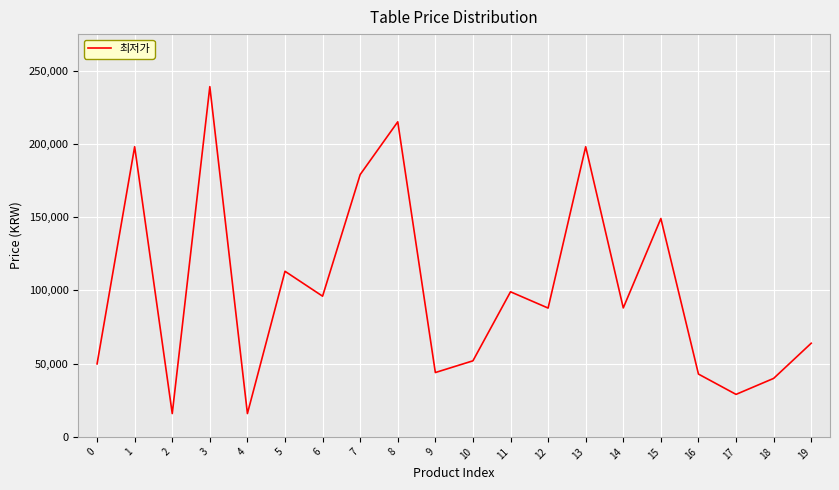

What value does the data have at 18, to the nearest 100?

39900